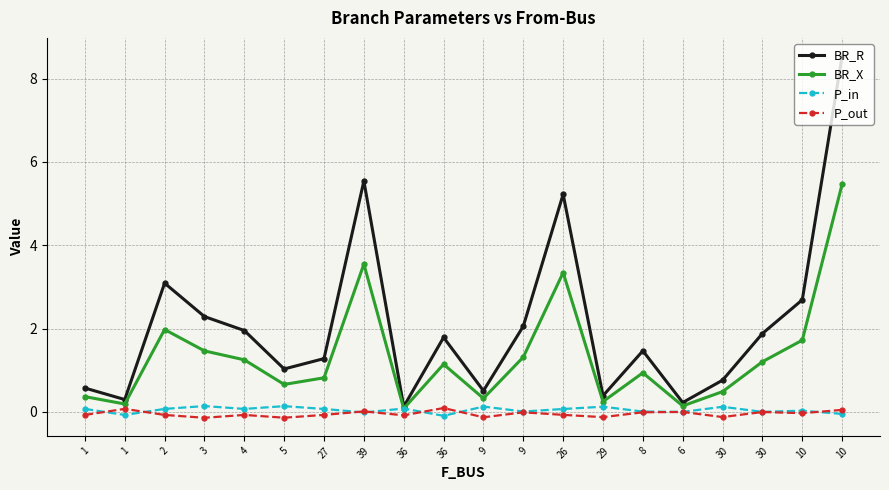

What is the label of the 19th point from the right?

1